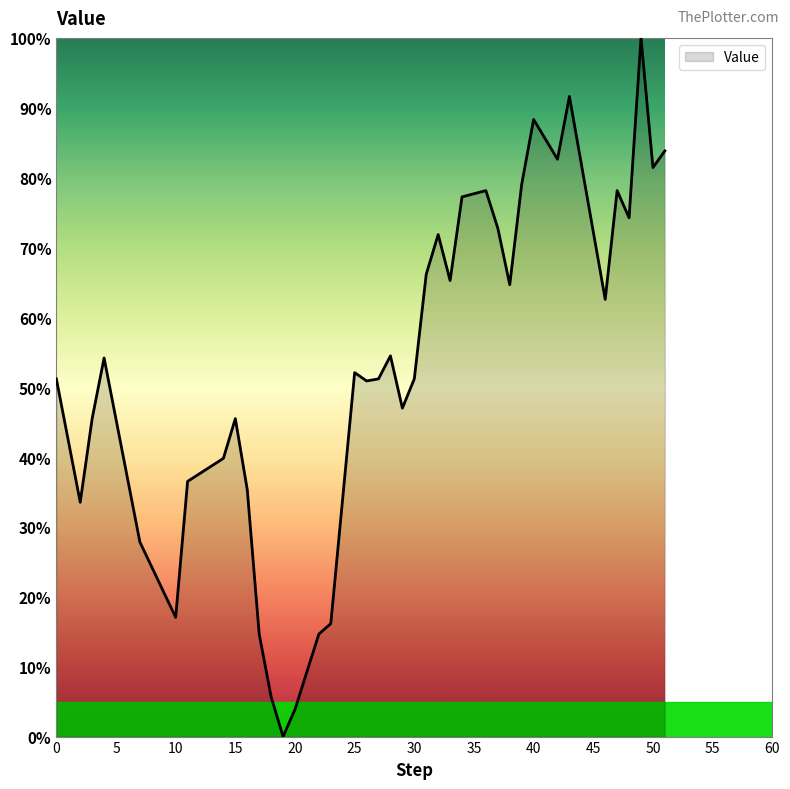

What is the difference between the maximum and minimum values?

100.0